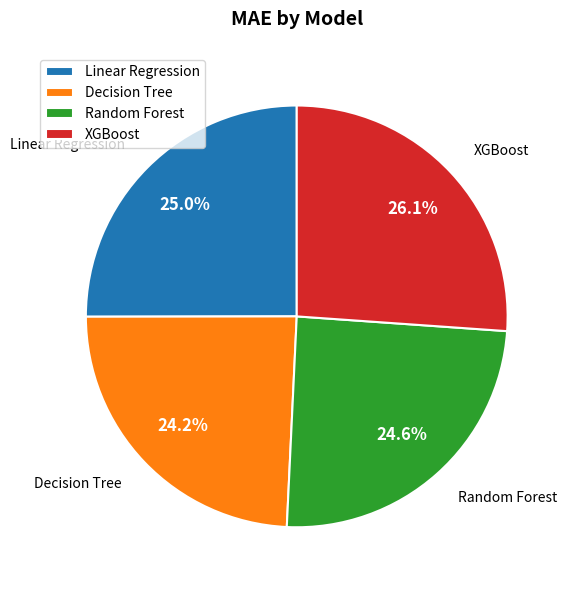

Does Random Forest account for over 50% of the chart?

No